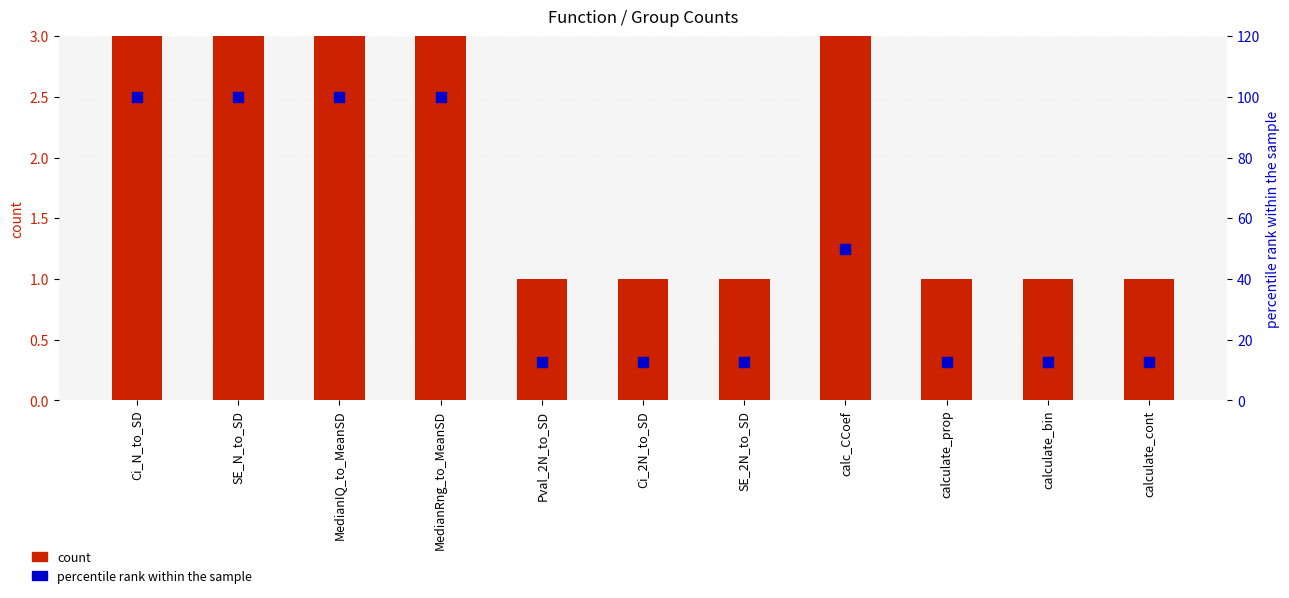

Which series has the widest spread of Y values?

percentile rank within the sample